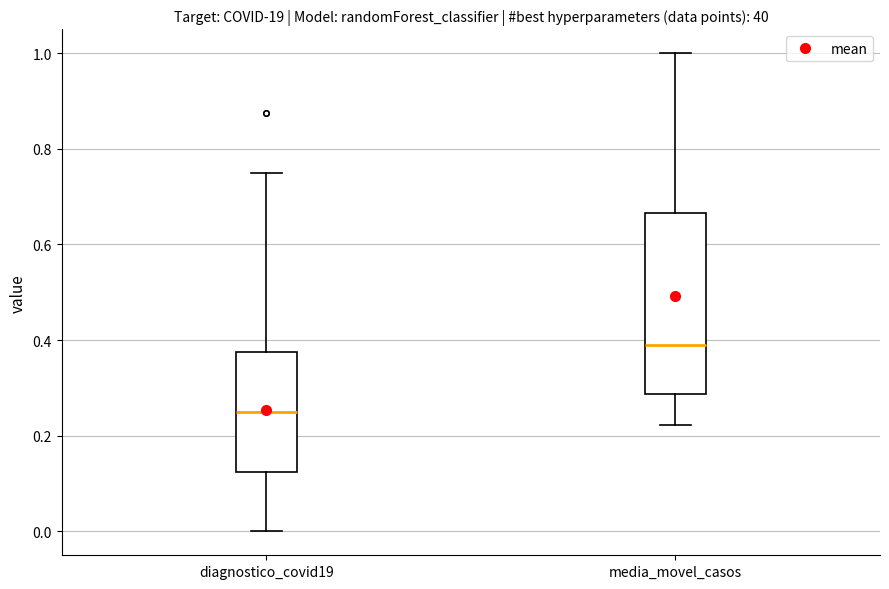

Which box has the highest median line?

media_movel_casos